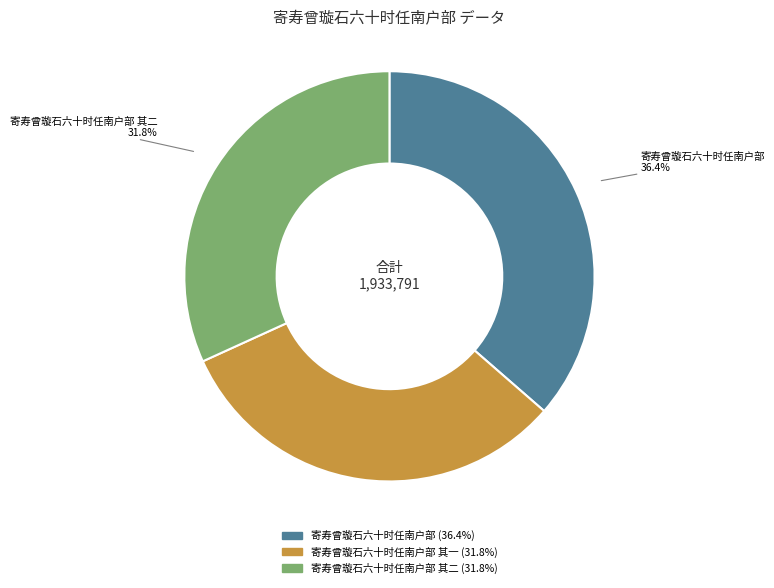

To the nearest percent, what is the difference between the largest and smallest slice percentages?

5%